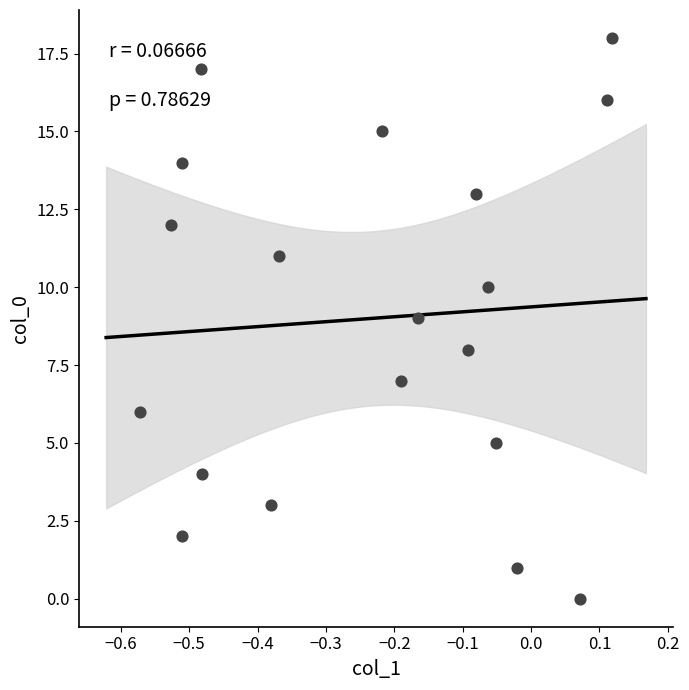

What is the range of Y values (max minus min)?

18